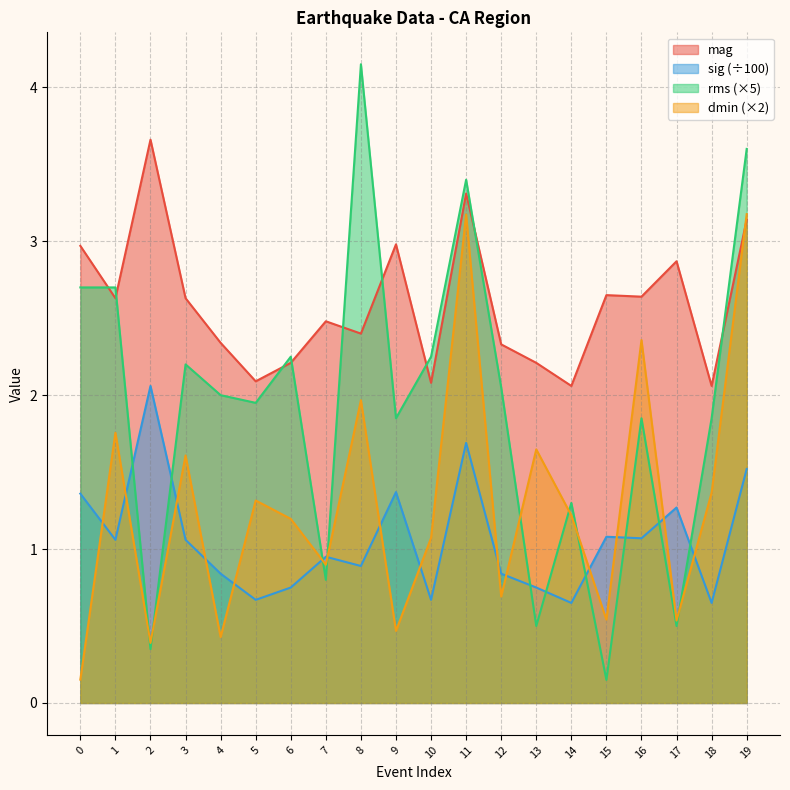

Is it true that dmin equals 0.2 at 0?

True